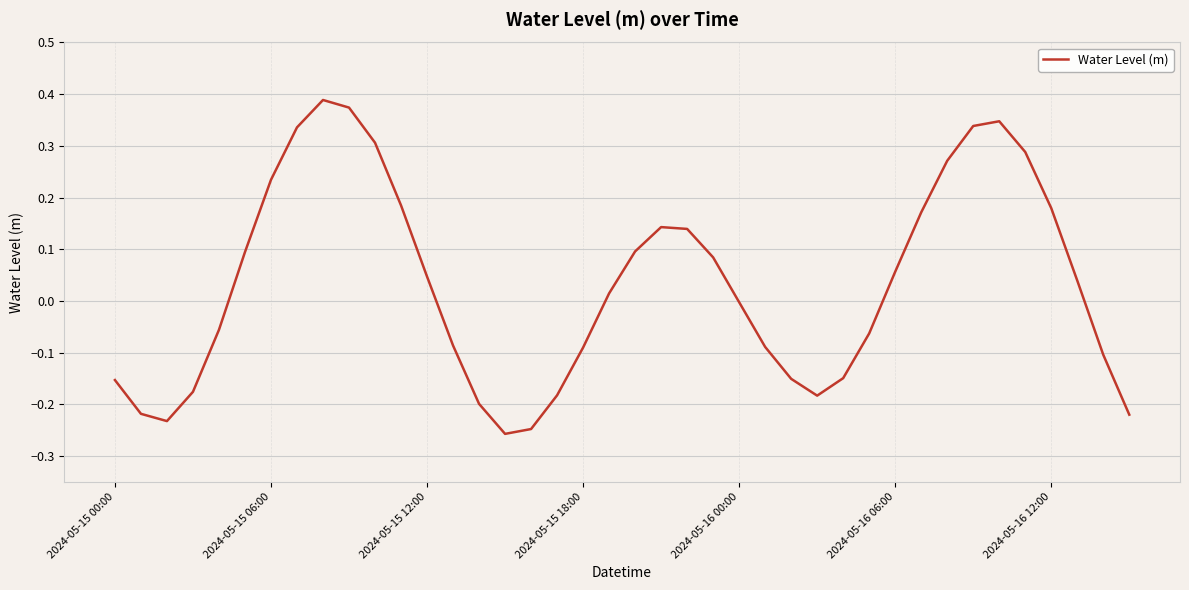

Does the chart display data point markers on the line(s)?

No